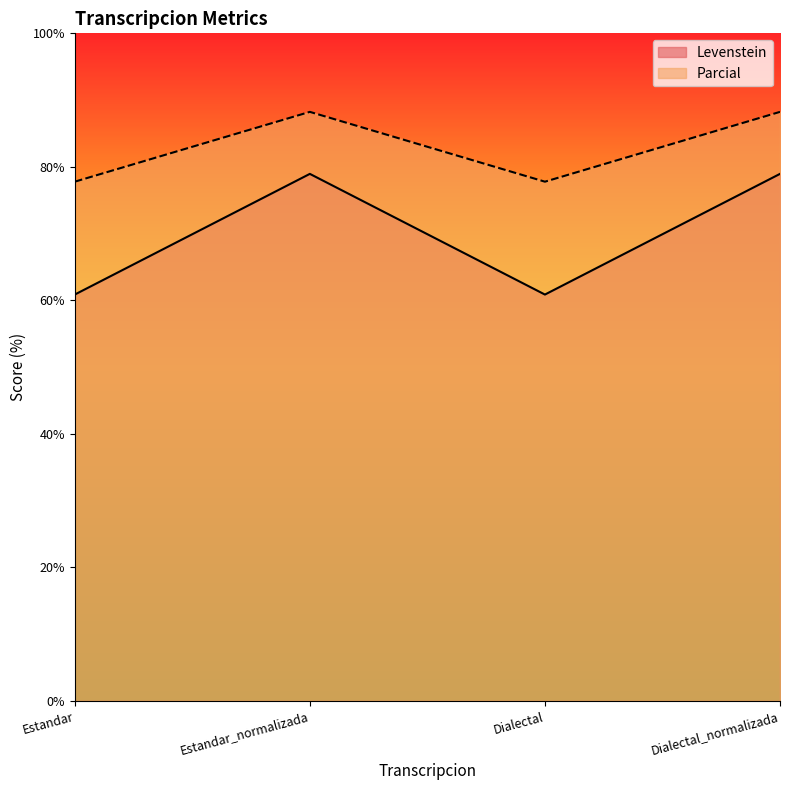

At which label is Parcial closest to 69?

Estandar